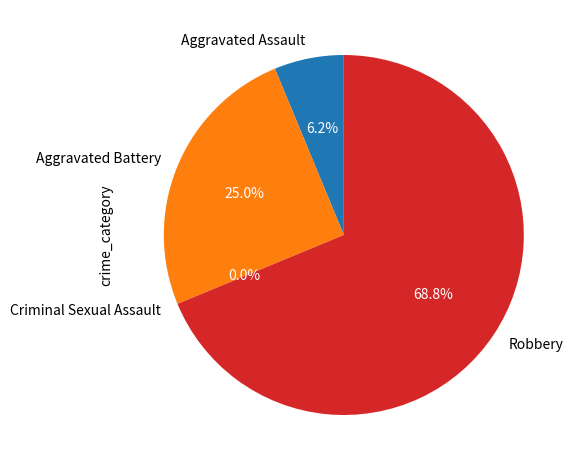

Rank the categories by value from highest to lowest.

Robbery, Aggravated Battery, Aggravated Assault, Criminal Sexual Assault